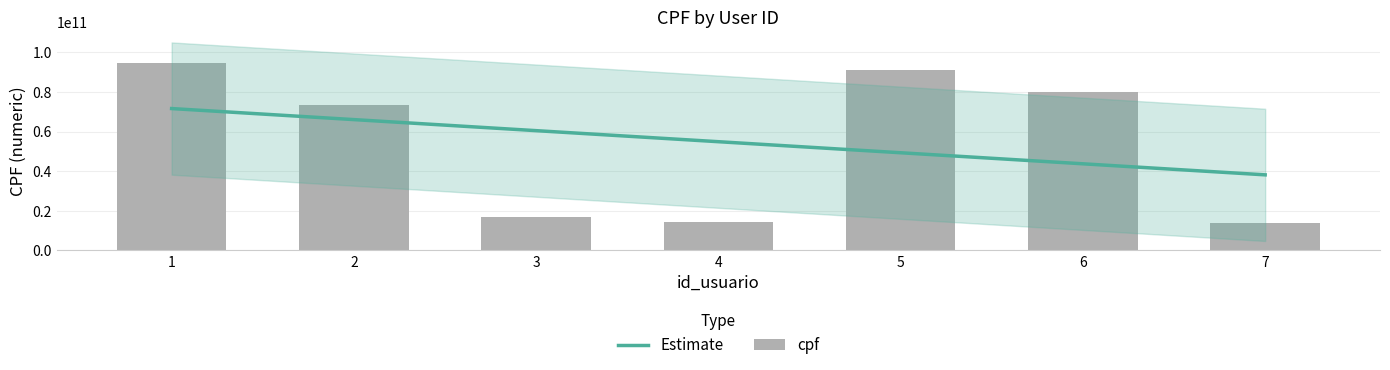

What is the difference between the values at 5 and 3?

74466010008